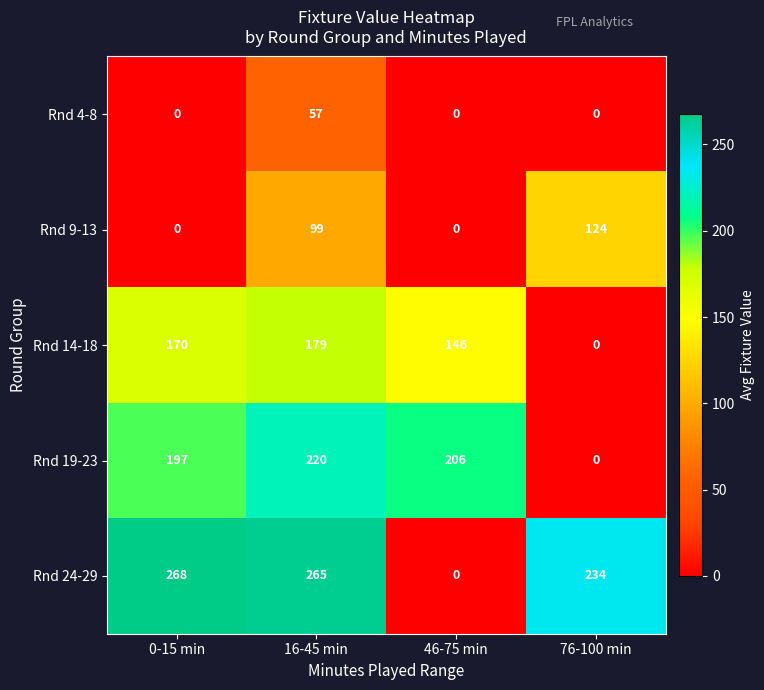

The value of Rnd 24-29 at 16-45 min is 458. True or false?

False